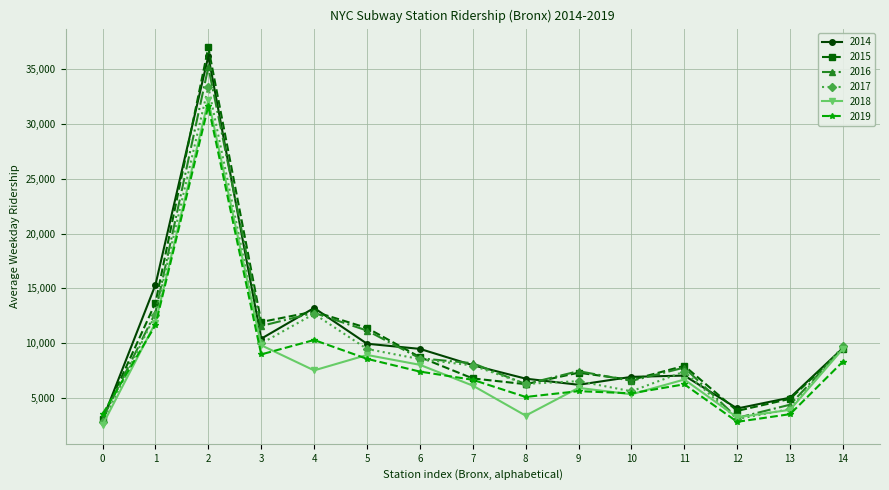

What is the smallest value displayed?

2557